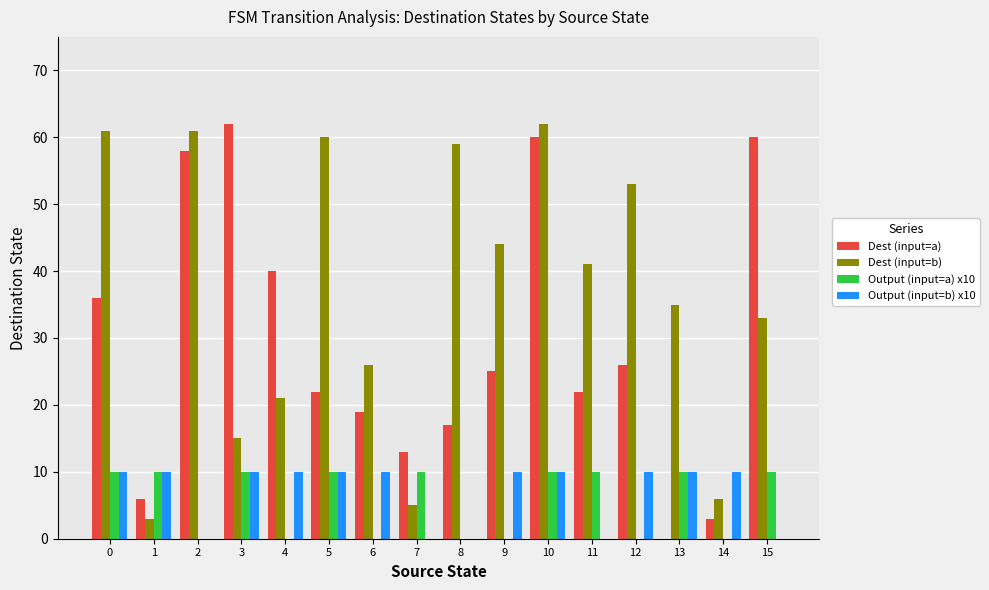

What is the sum of the Dest (input=b) values at 6 and 1?

29